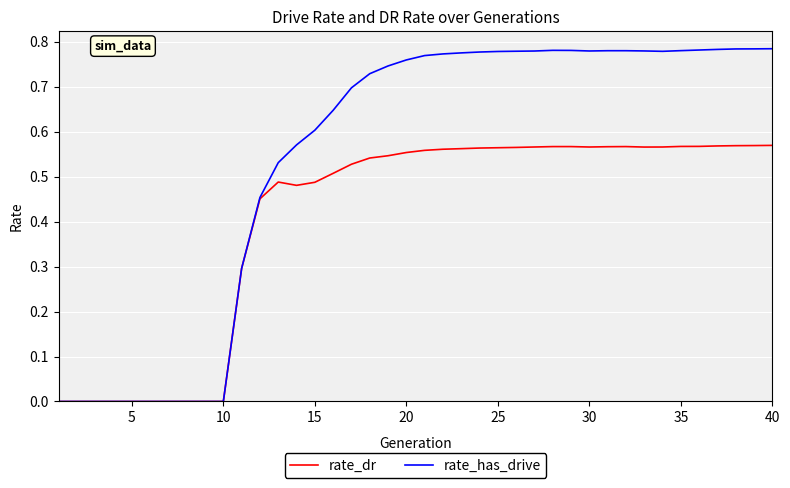

Which series has the widest spread of values?

rate_has_drive